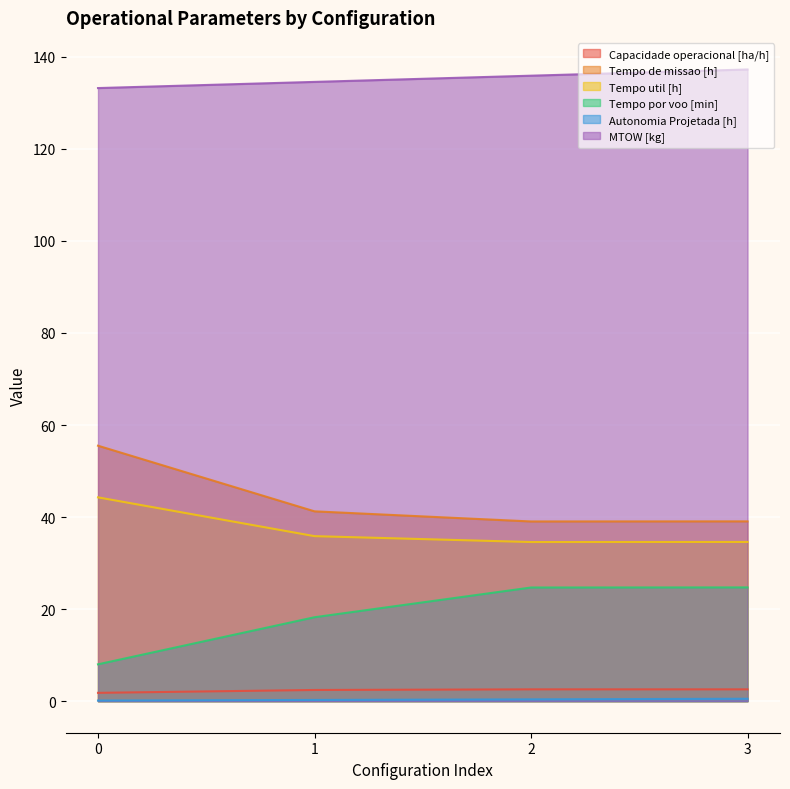

Reading right to left, transcribe all the data shown in this chart.

Capacidade operacional [ha/h]: 3=2.6	2=2.6	1=2.4	0=1.8
Tempo de missao [h]: 3=39.1	2=39.0	1=41.2	0=55.5
Tempo util [h]: 3=34.6	2=34.6	1=35.9	0=44.3
Tempo por voo [min]: 3=24.7	2=24.7	1=18.2	0=8.0
Autonomia Projetada [h]: 3=0.5	2=0.4	1=0.3	0=0.1
MTOW [kg]: 3=137.2	2=135.9	1=134.6	0=133.2